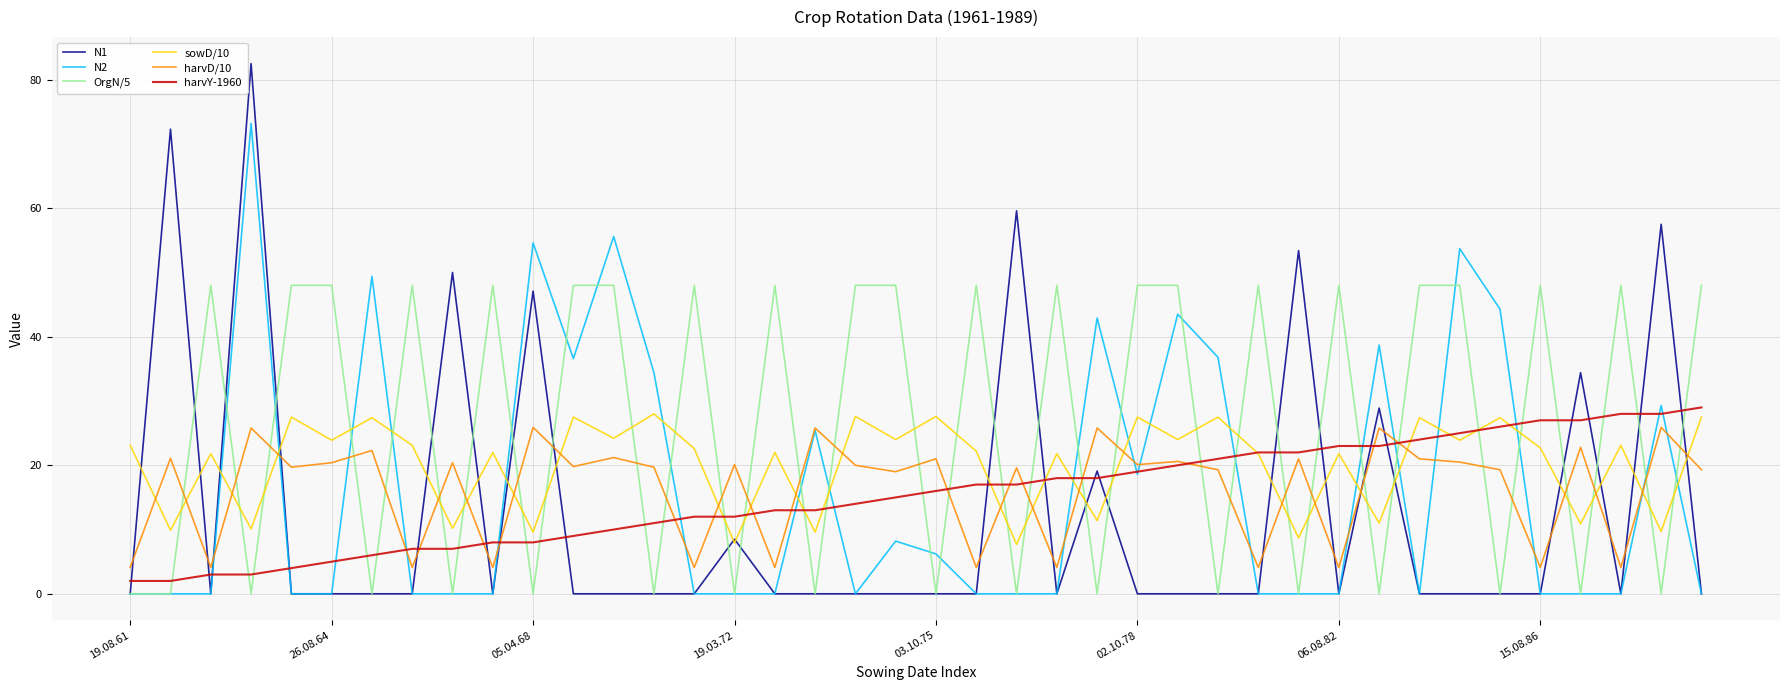

At how many categories does at least one series exceed 52?

8